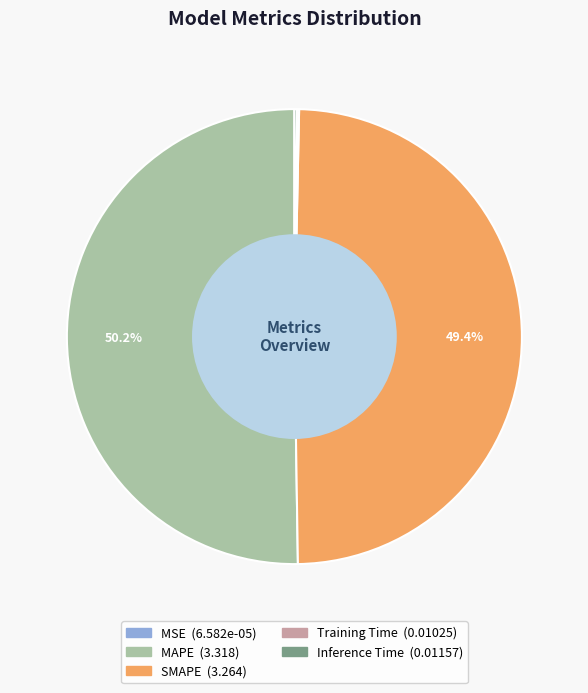

Which slice represents more than half of the pie?

MAPE